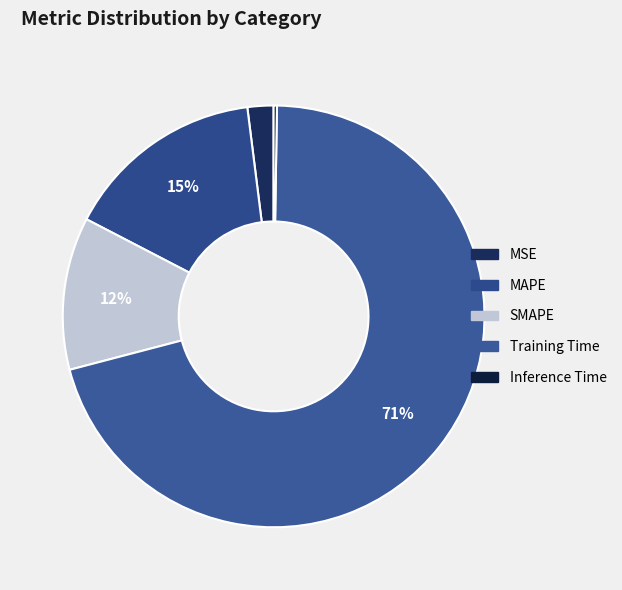

How much of the chart is everything except MSE?

98.0%